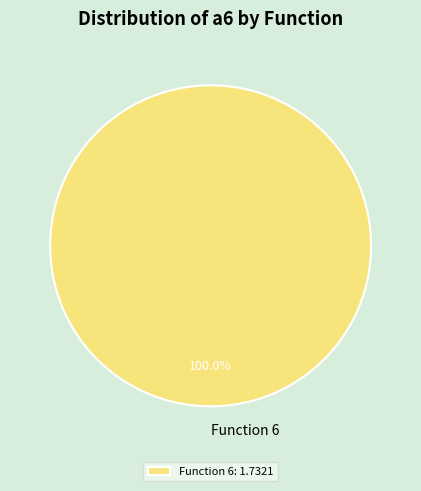

Count the number of slices in the pie.

1